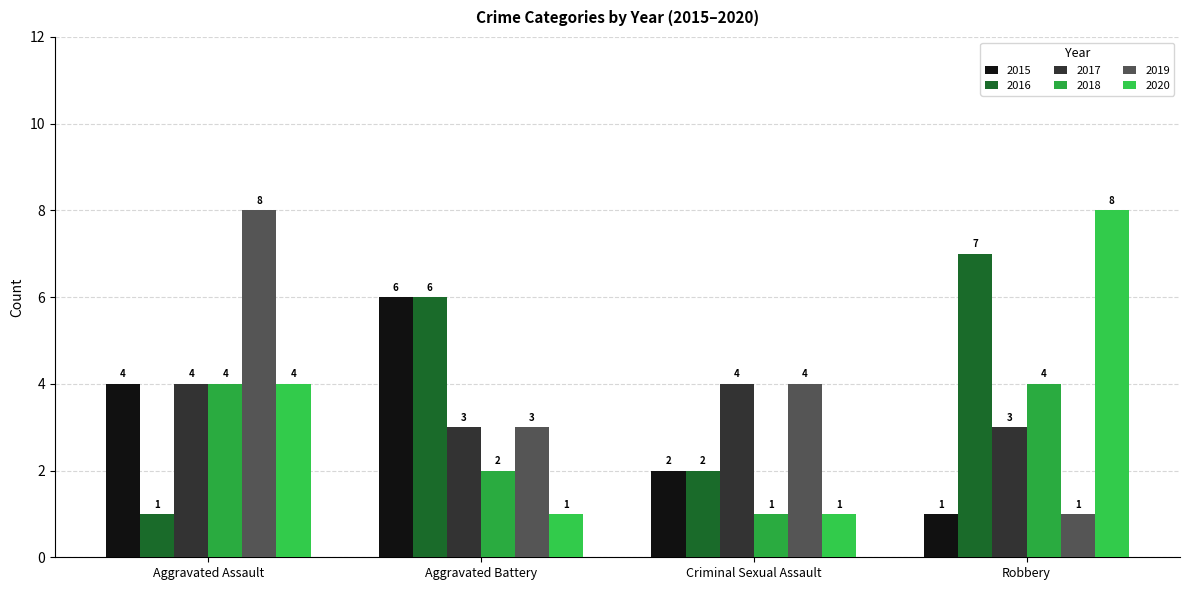

What is the highest value of the 2018 series?

4